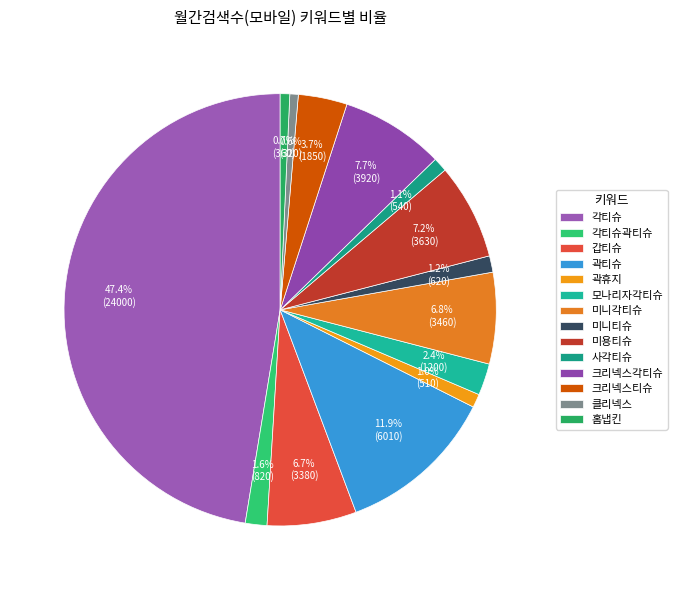

Count the number of slices in the pie.

14